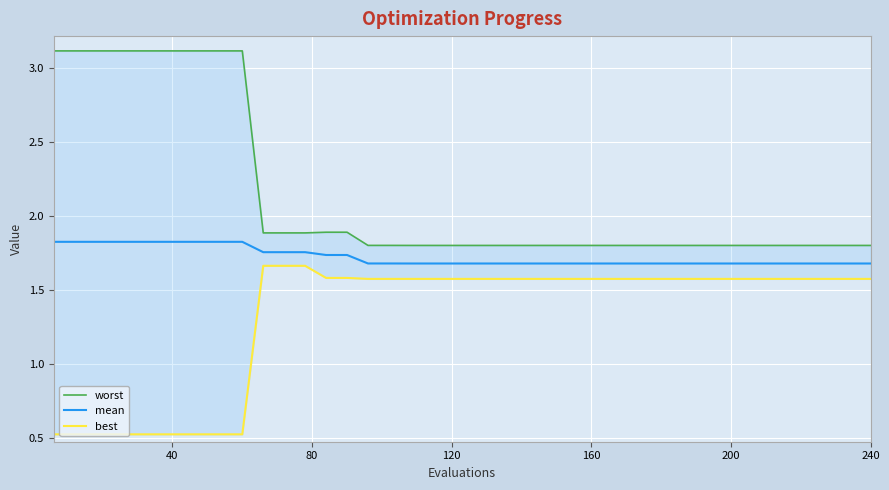

Count the best values in the range 1 to 2.

30